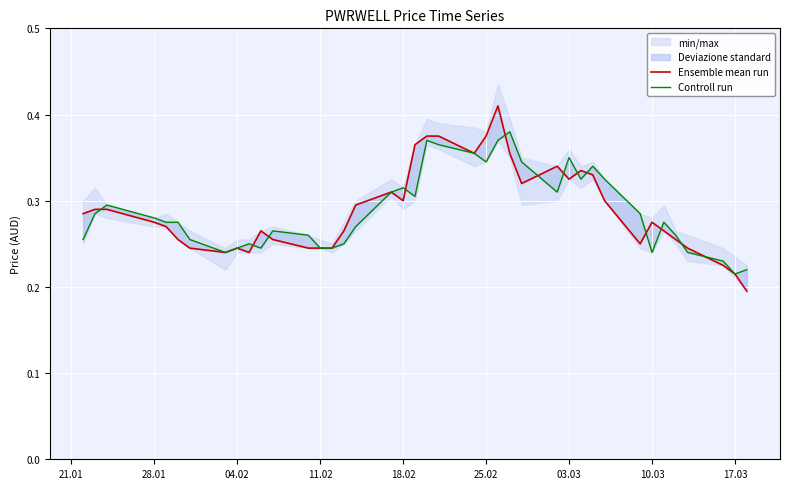

What is the value of the Ensemble mean run point at the 6th from the left?

0.3